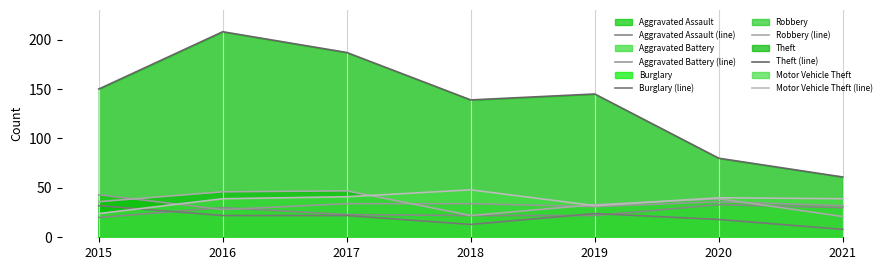

What is the average value of the Aggravated Assault (line) series?

26